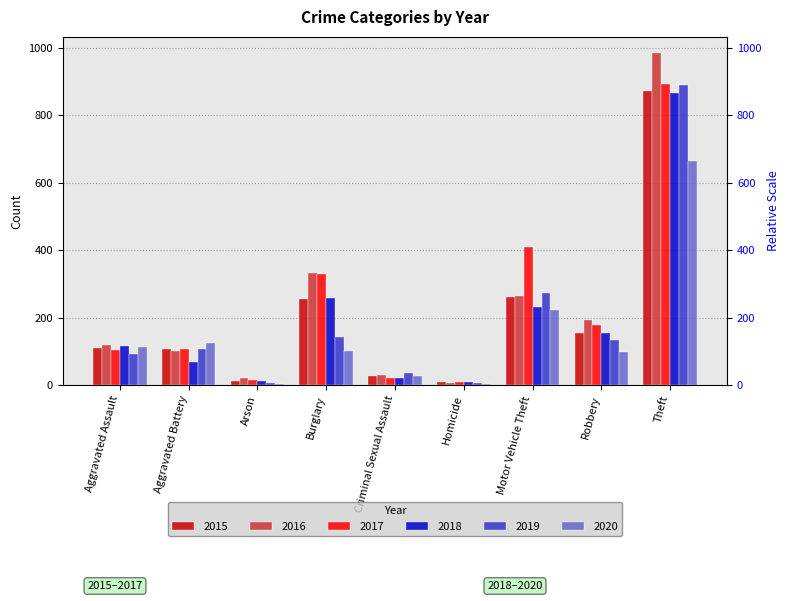

Which series changed the most between Aggravated Battery and Robbery?

2016